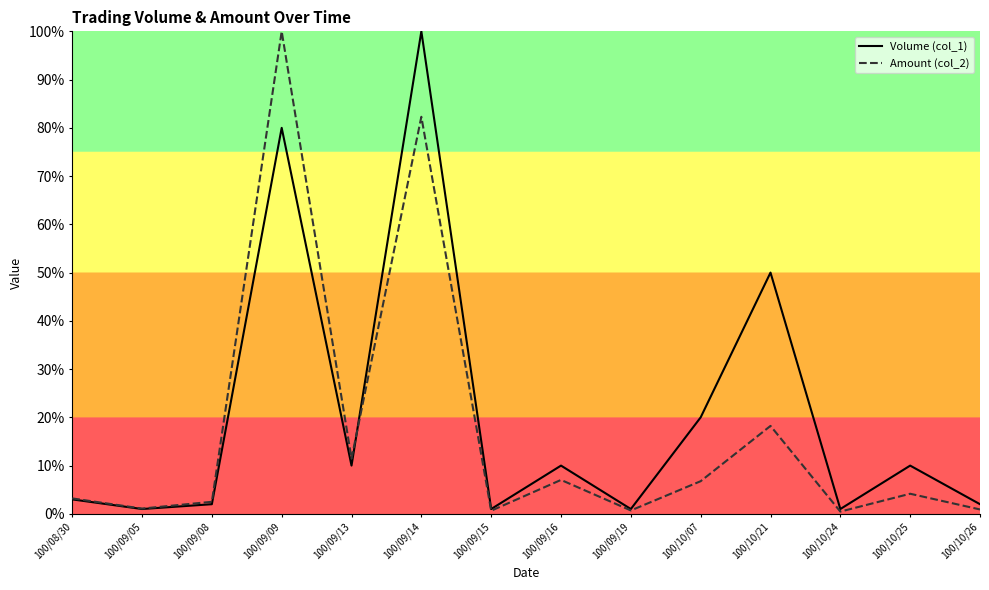

Where do Amount (col_2) and Volume (col_1) first cross each other?

100/09/13 and 100/09/14